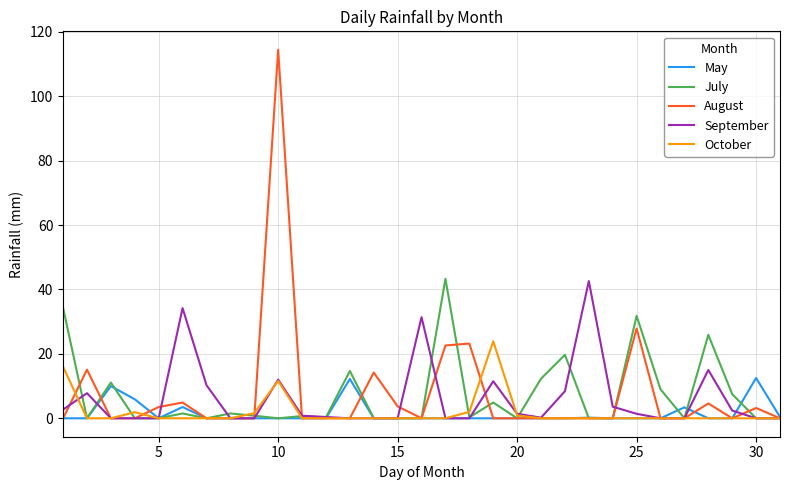

What is the greatest value displayed?

114.4